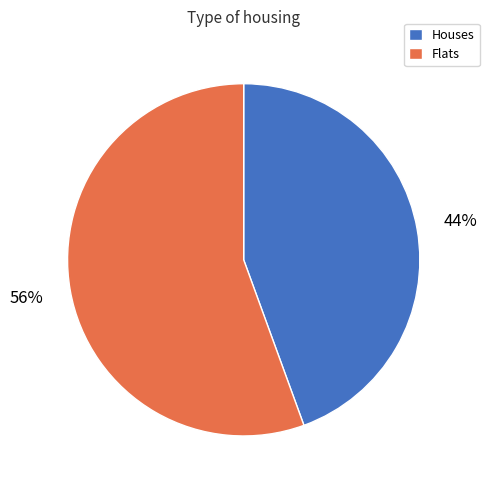

The Flats slice represents 56% of the pie. True or false?

True